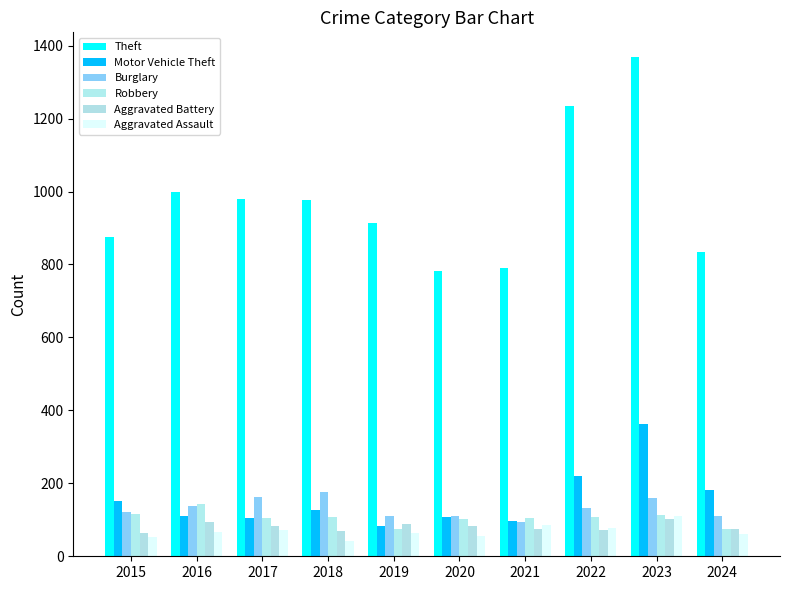

What is the sum of all Motor Vehicle Theft values?

1548